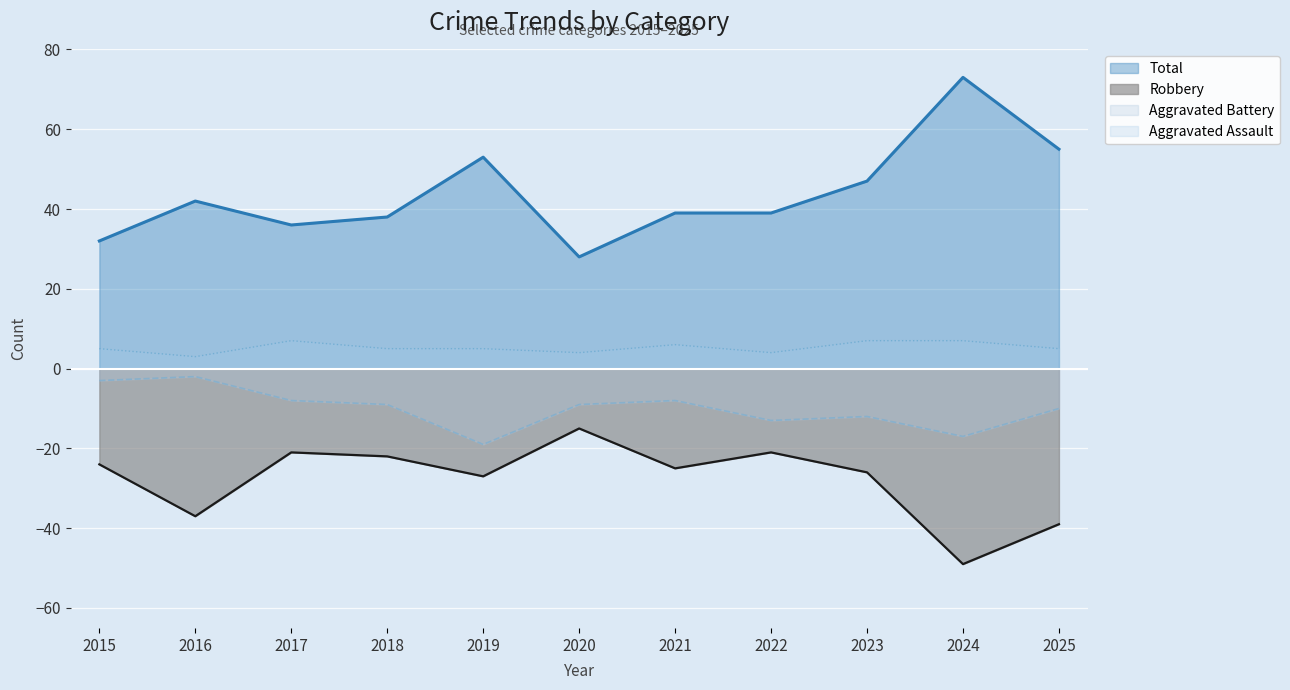

What is the sum of all Total values?

482